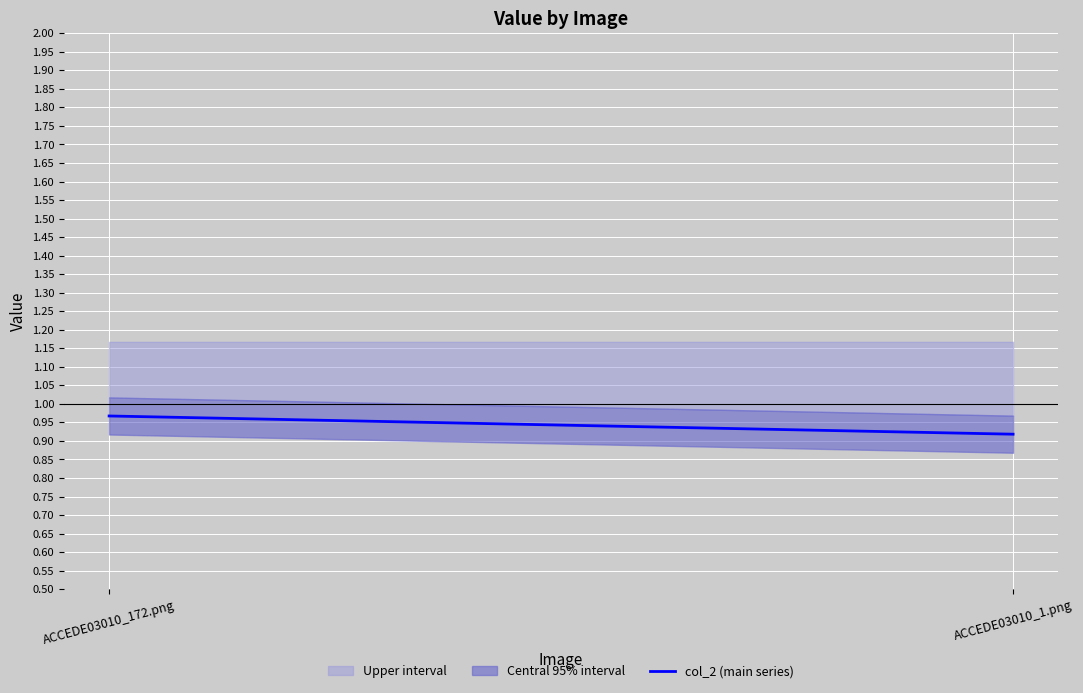

List the labels in order of value, largest first.

ACCEDE03010_172.png, ACCEDE03010_1.png